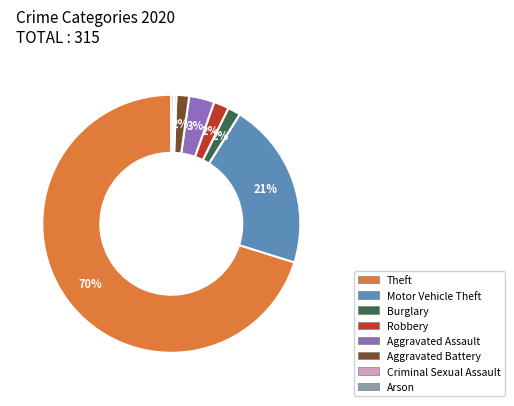

The Robbery slice represents 14% of the pie. True or false?

False